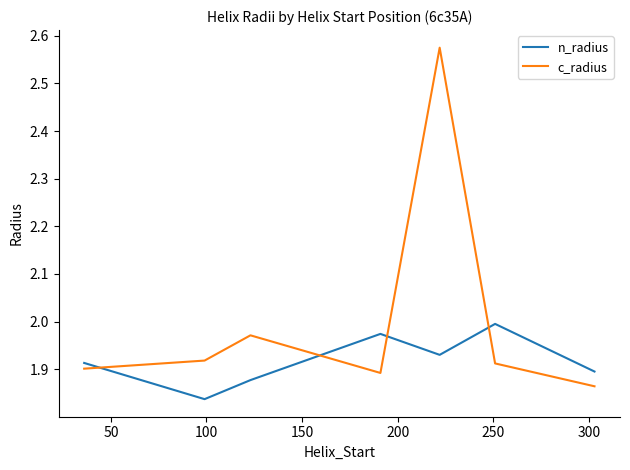

Rank the series by their maximum value, from highest to lowest.

c_radius, n_radius